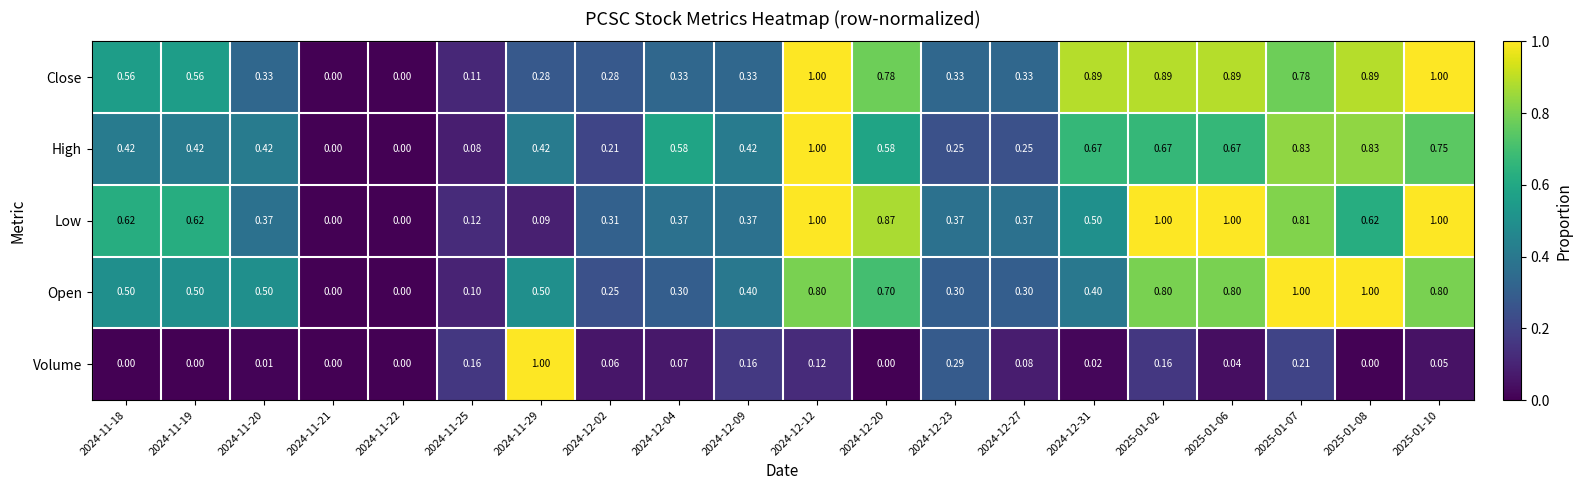

Which series has the largest total across all categories?

Close